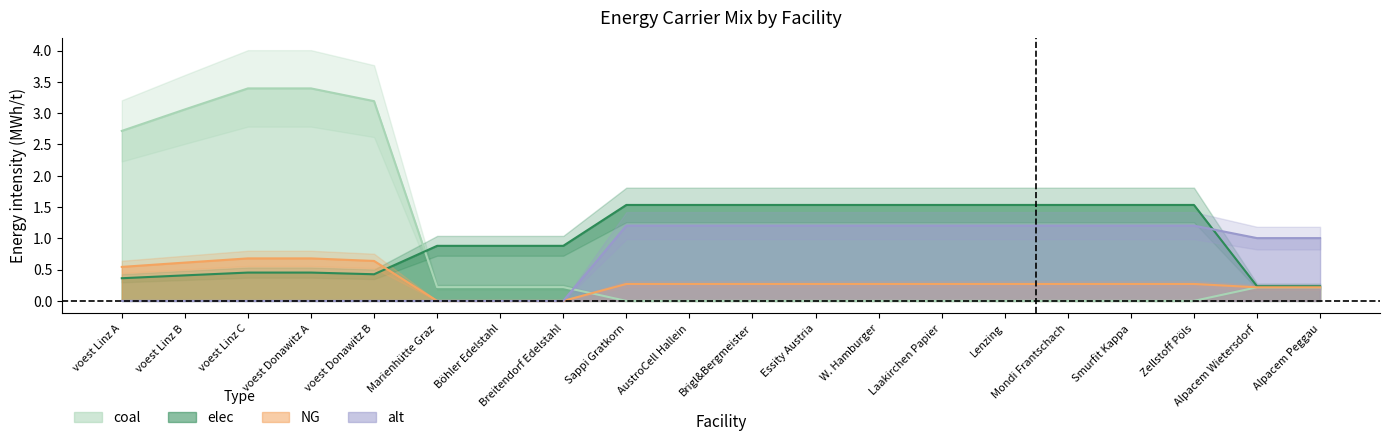

What is the label of the 6th point from the right?

Lenzing